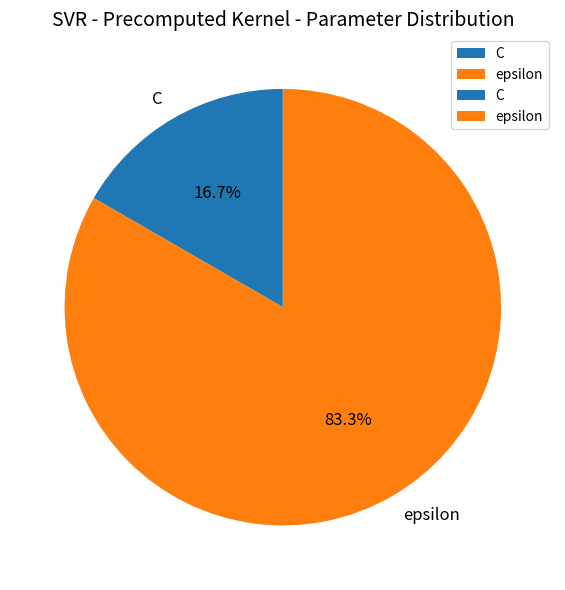

Rank the categories by value from highest to lowest.

epsilon, C